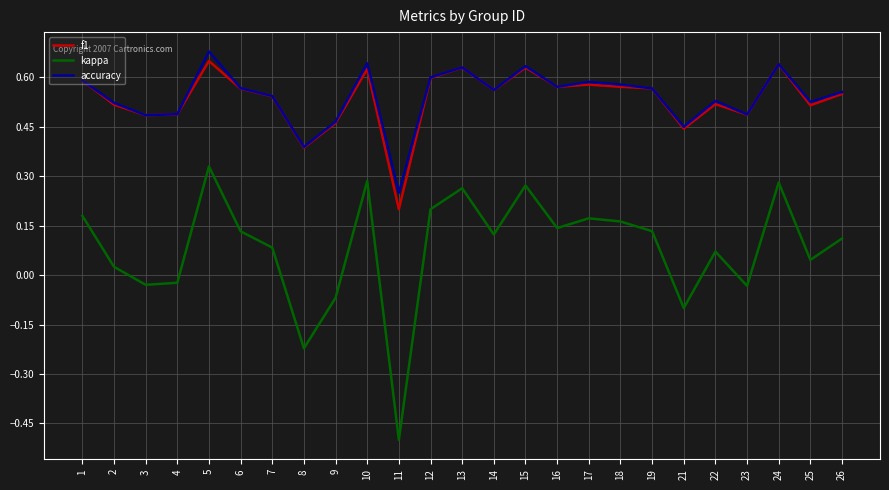

At which category is the sum across all series the highest?

5